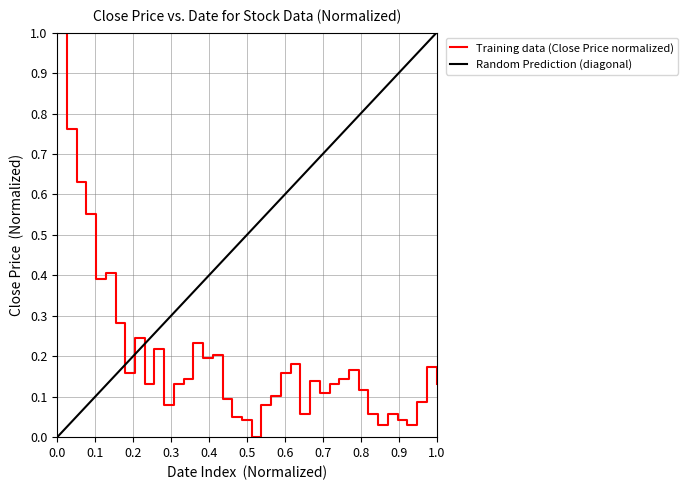

What is the highest value of the Training data (Close Price normalized) series?

1.0